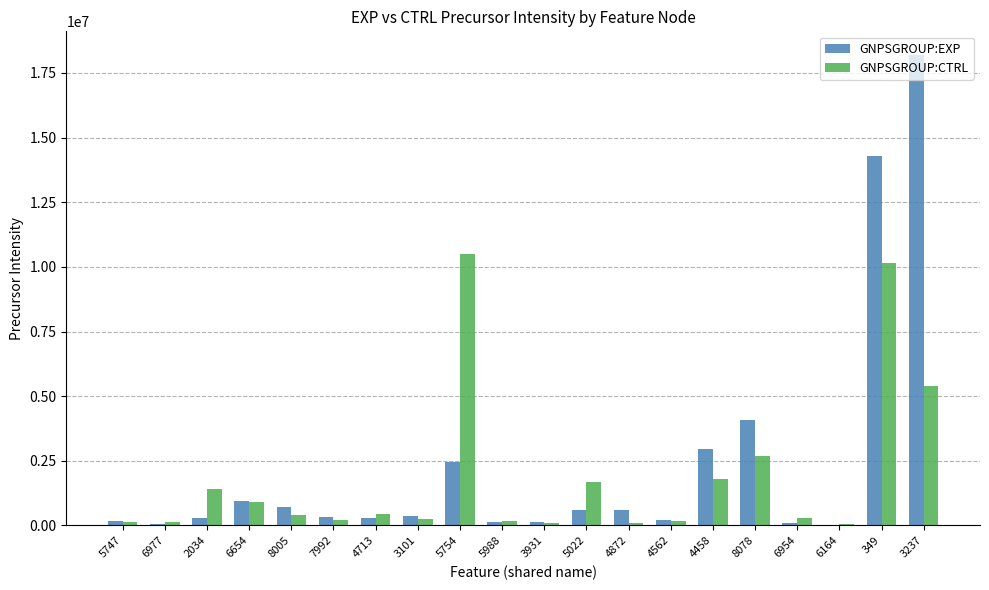

What is the maximum value for GNPSGROUP:EXP?

18197690.6